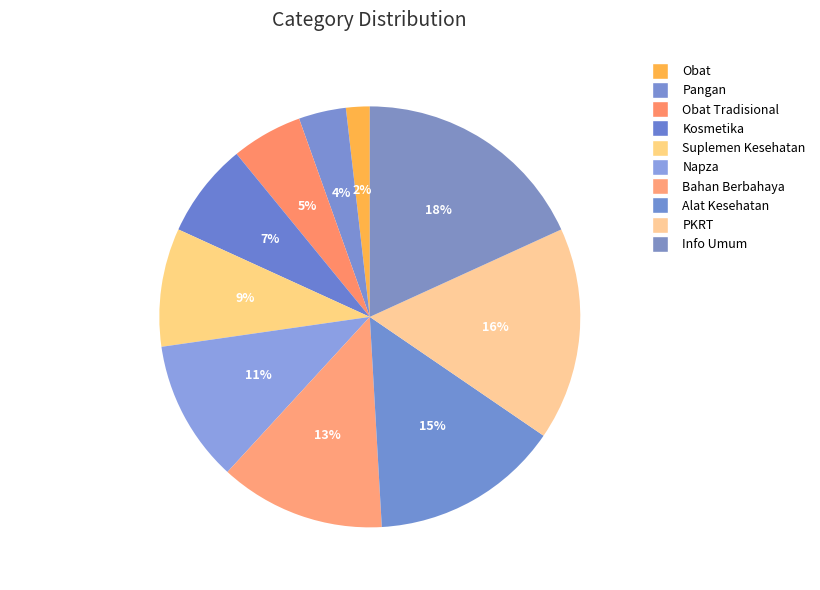

Count the number of slices in the pie.

10